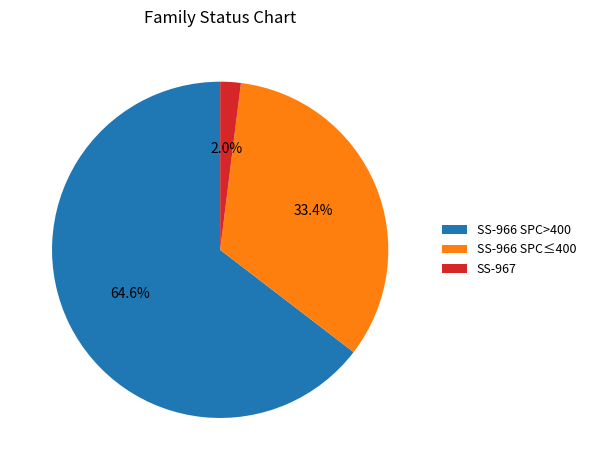

Is there a majority slice in this chart?

Yes